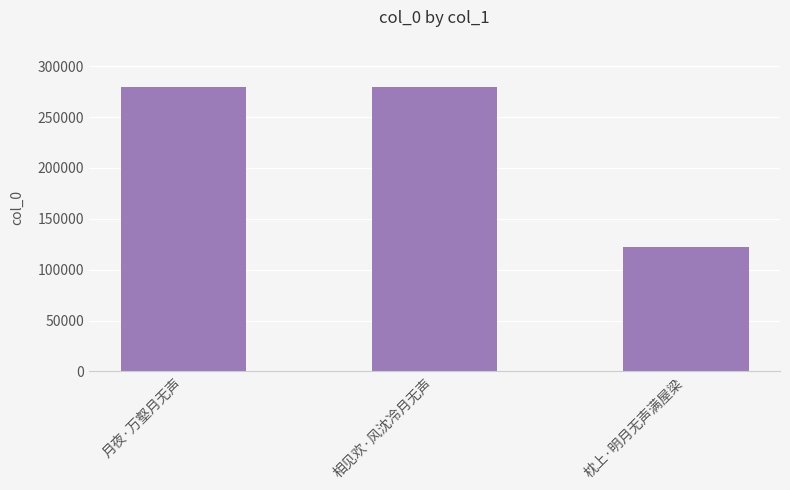

How many bars are there in total?

3